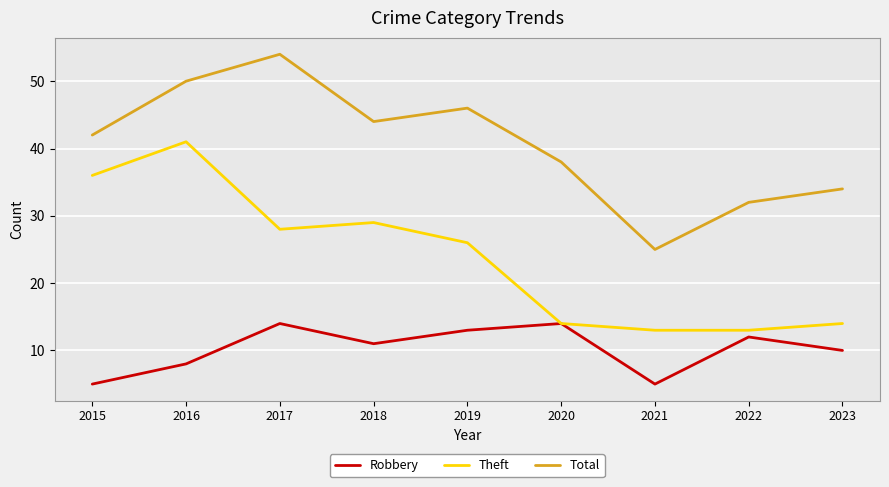

What is the maximum value for Total?

54